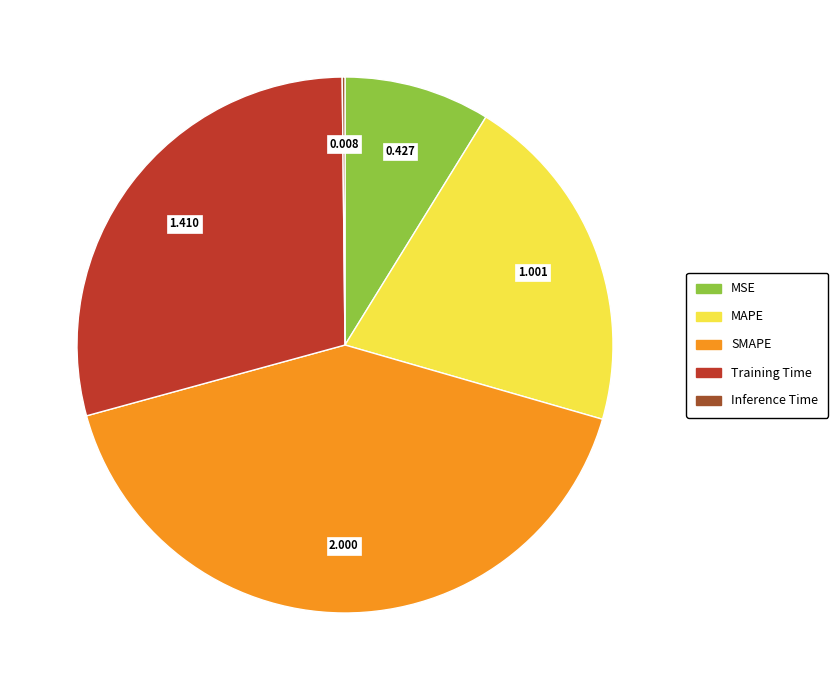

Is the sum of MSE and Training Time greater than half?

No